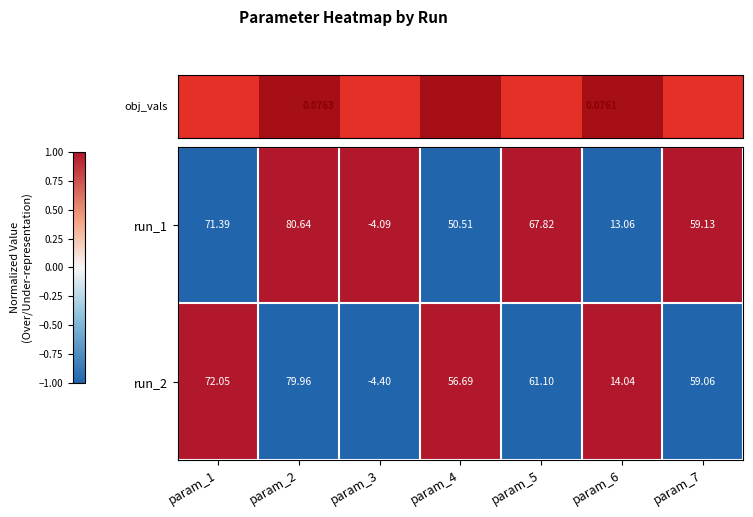

Is the value of run_1 at param_7 greater than the value of run_2 at param_7?

Yes